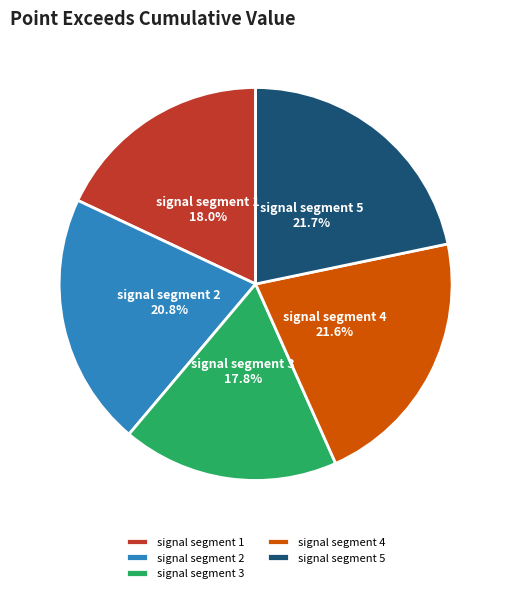

Combined, do signal segment 4 and signal segment 5 account for over 50%?

No